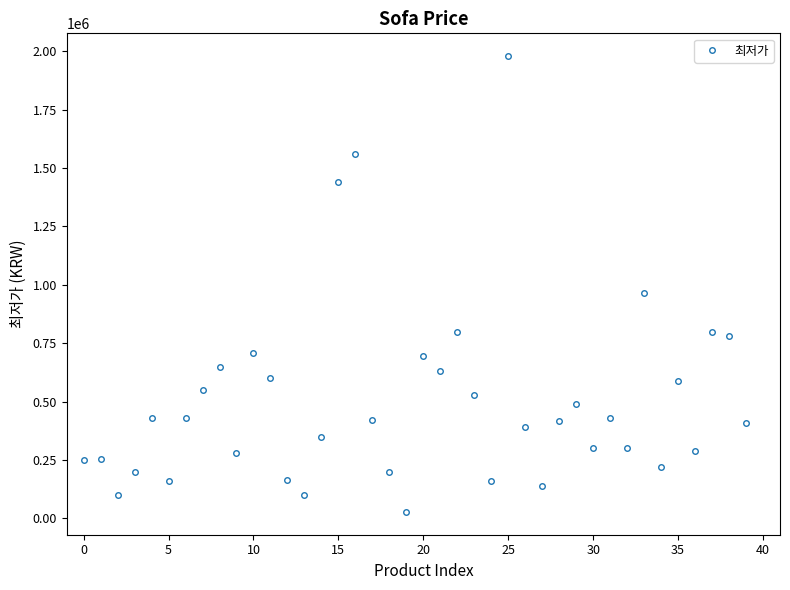

True or false: there are more than 0 points higher than both neighbors.

True